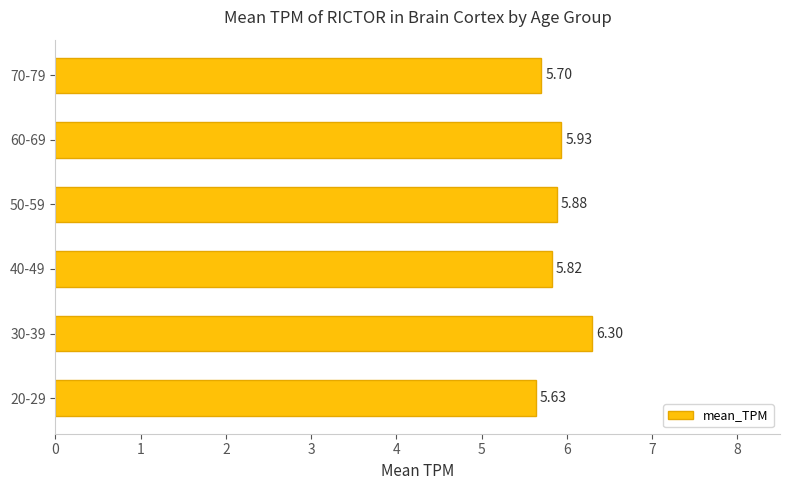

At which label is the value closest to 5?

20-29